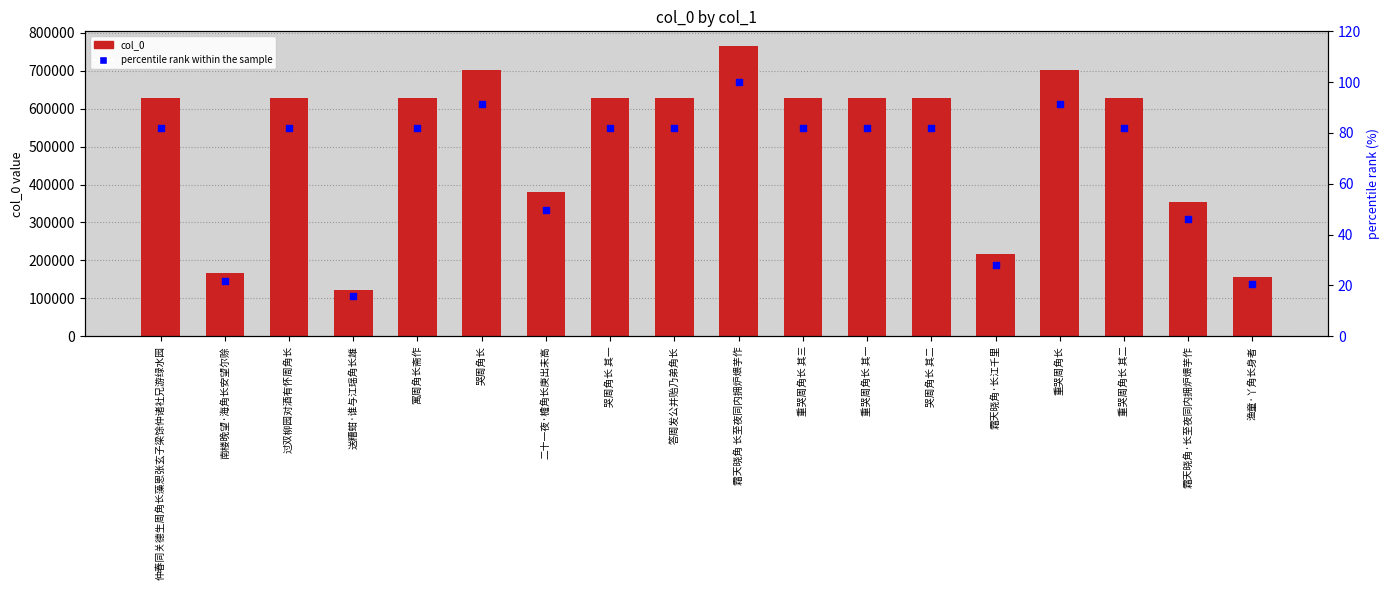

At how many categories does at least one series exceed 117638?

18